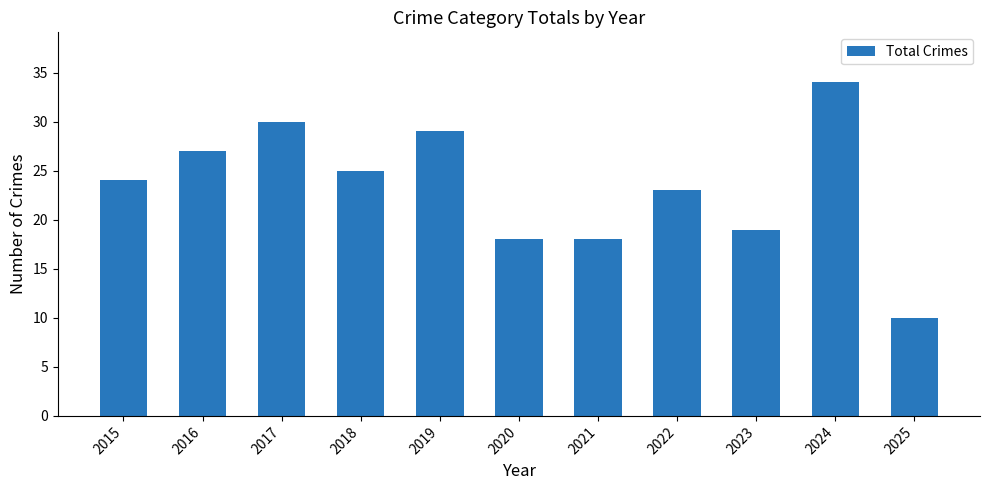

Reading left to right, list all the values displayed in this chart.

2015=24	2016=27	2017=30	2018=25	2019=29	2020=18	2021=18	2022=23	2023=19	2024=34	2025=10